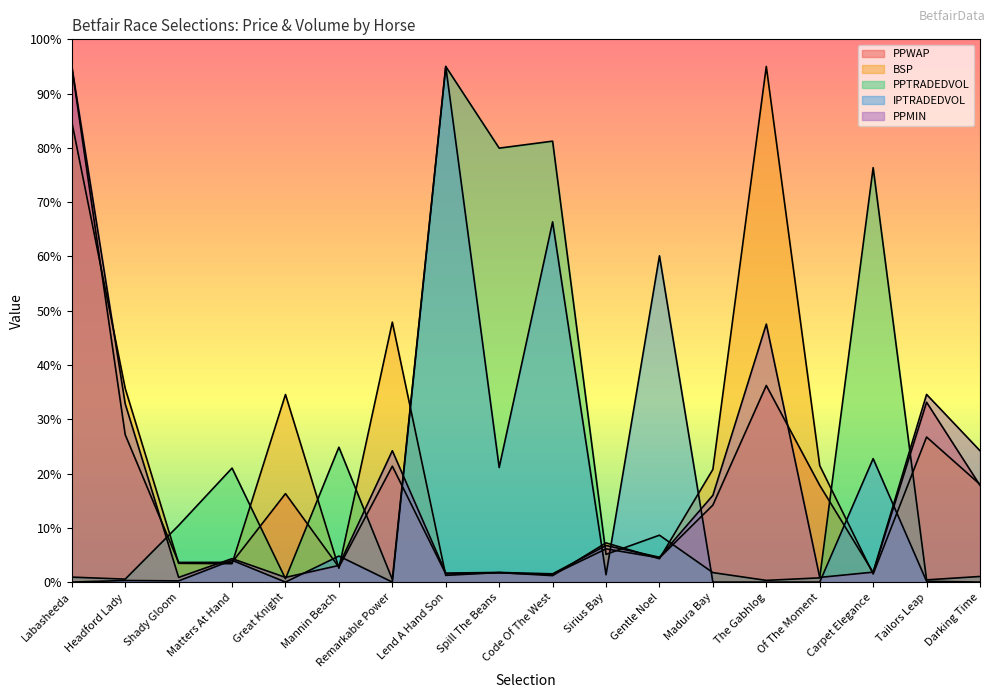

What is the difference between the maximum and second lowest values in the PPWAP series?

93.5